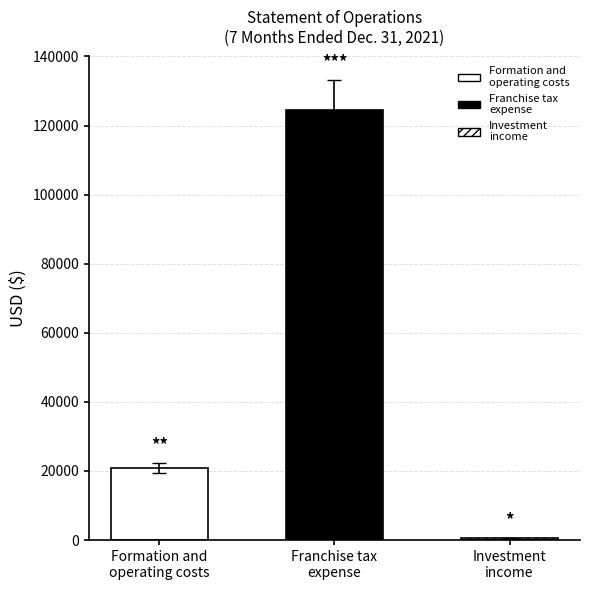

The value at Investment
income is 609.3. True or false?

False